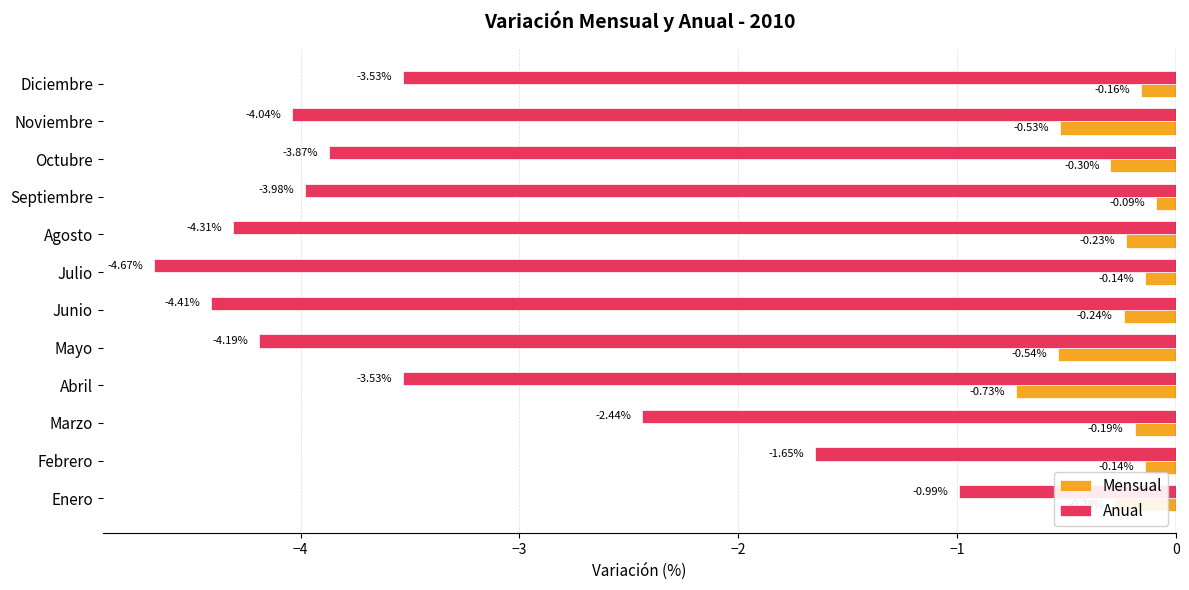

Rank the series at Marzo from lowest to highest value.

Anual, Mensual